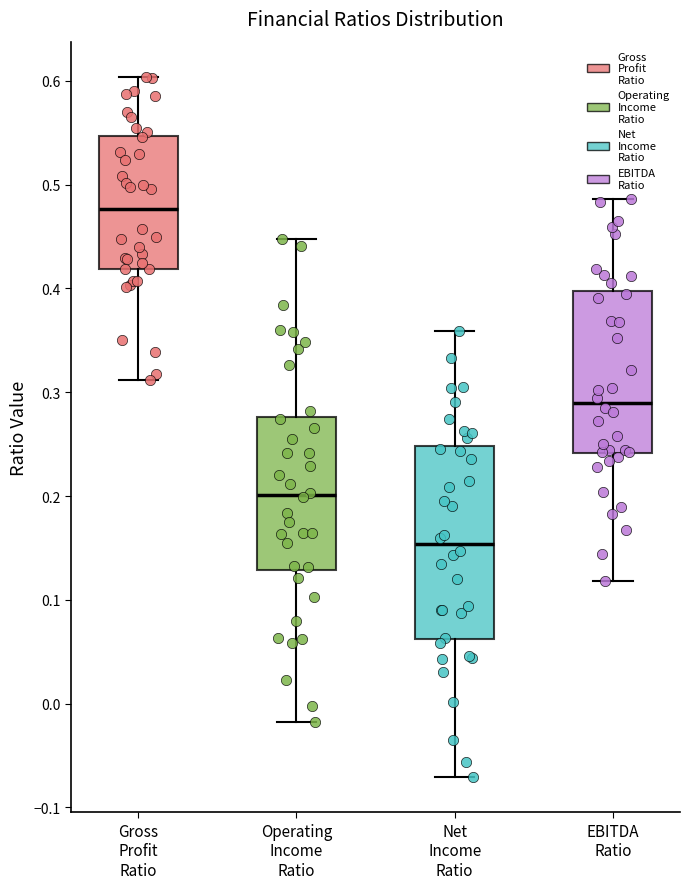

Reading left to right, read every box against the y-axis: the position of its median line, the range the box covers, and the ends of its whiskers. The values are not printed on the chart, so give them approximately, as read against the axis.

Gross Profit Ratio: median 0.48, box 0.42 to 0.55, whiskers 0.31 to 0.60
Operating Income Ratio: median 0.20, box 0.13 to 0.28, whiskers -0.02 to 0.45
Net Income Ratio: median 0.15, box 0.06 to 0.25, whiskers -0.07 to 0.36
EBITDA Ratio: median 0.29, box 0.24 to 0.40, whiskers 0.12 to 0.49